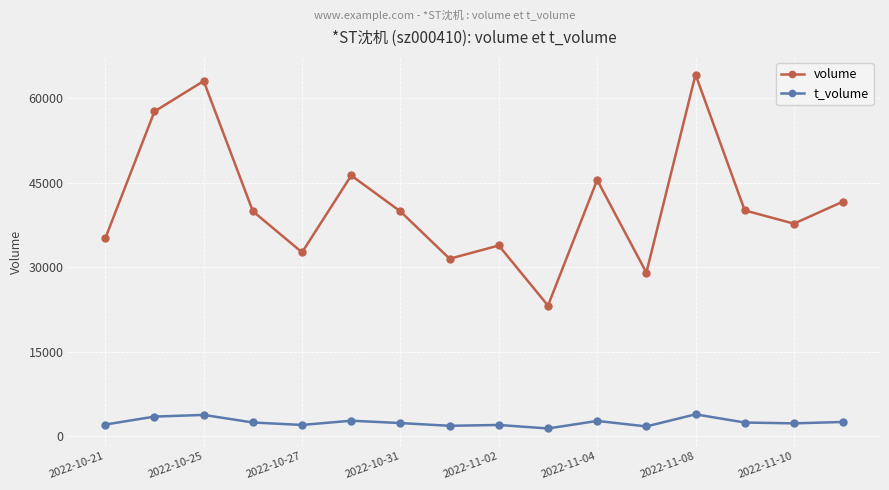

Which series has the largest total across all categories?

volume